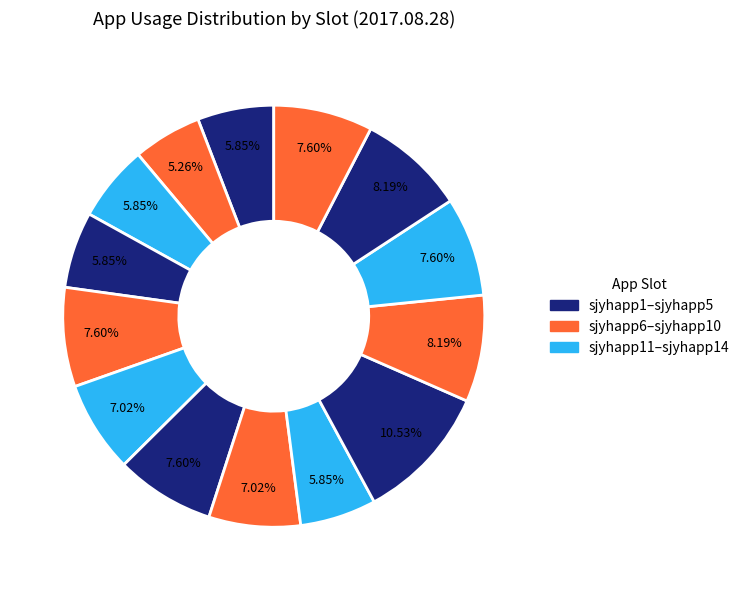

How many slices are in this pie chart?

14